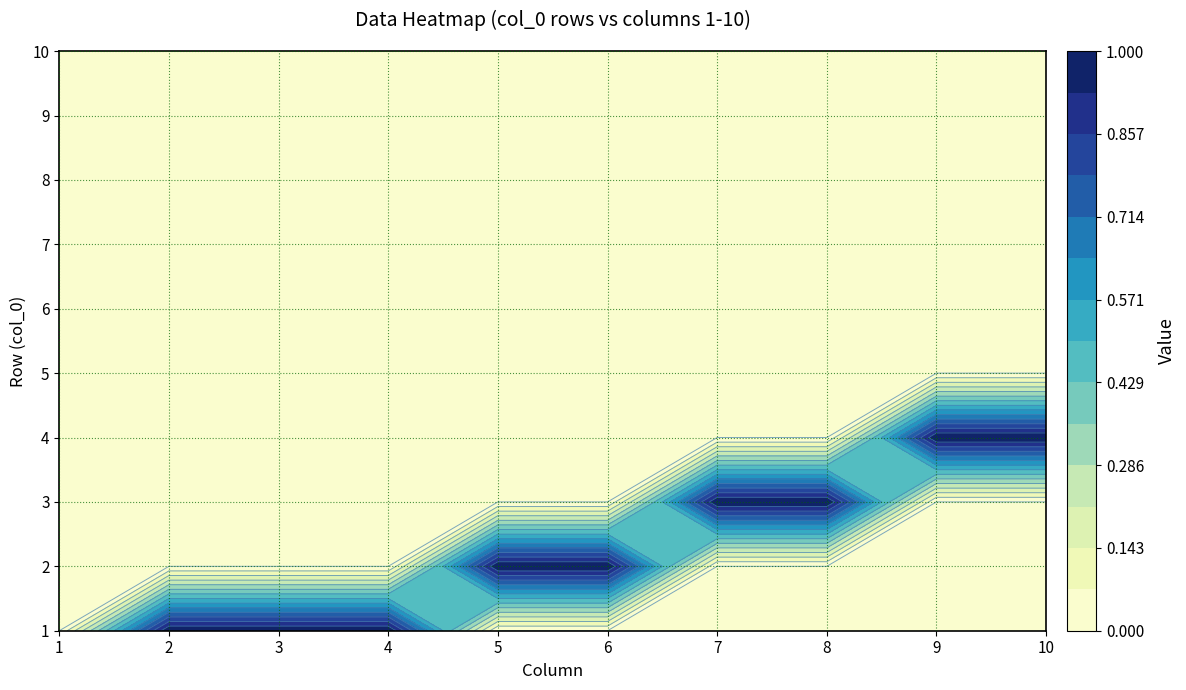

At which label is 2 closest to 0?

1